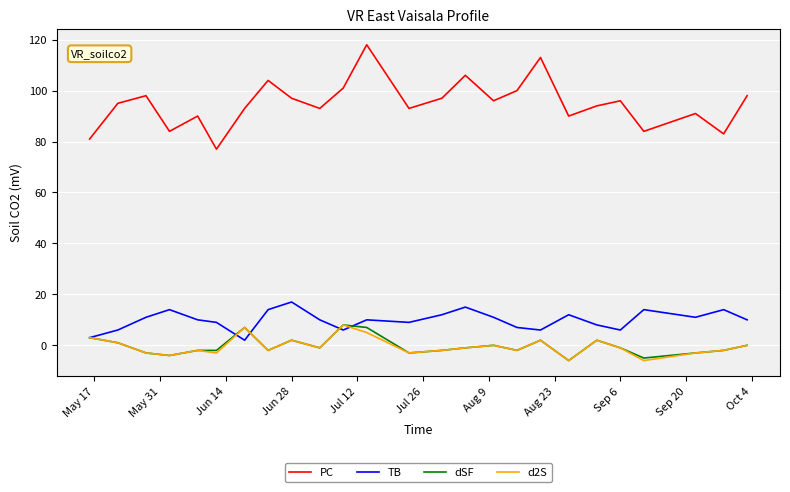

Reading right to left, extract all data points from this chart.

PC: 98	83	91	84	96	94	90	113	100	96	106	97	93	118	101	93	97	104	93	77	90	84	98	95	81
TB: 10	14	11	14	6	8	12	6	7	11	15	12	9	10	6	10	17	14	2	9	10	14	11	6	3
dSF: 0	-2	-3	-5	-1	2	-6	2	-2	0	-1	-2	-3	7	8	-1	2	-2	7	-2	-2	-4	-3	1	3
d2S: 0	-2	-3	-6	-1	2	-6	2	-2	0	-1	-2	-3	5	8	-1	2	-2	7	-3	-2	-4	-3	1	3